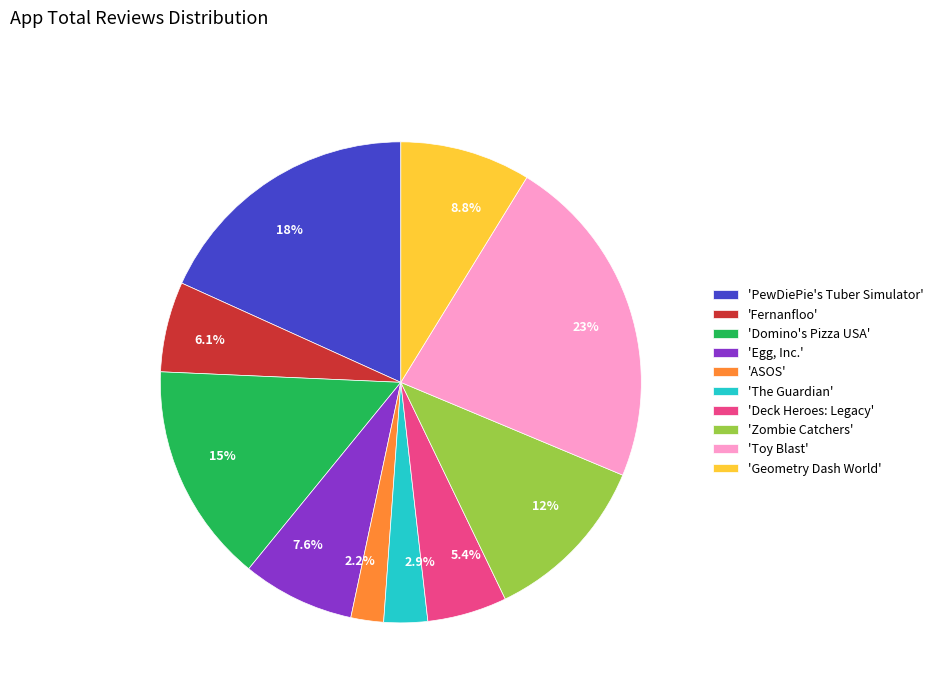

To the nearest percent, what is the difference between the largest and smallest slice percentages?

20%